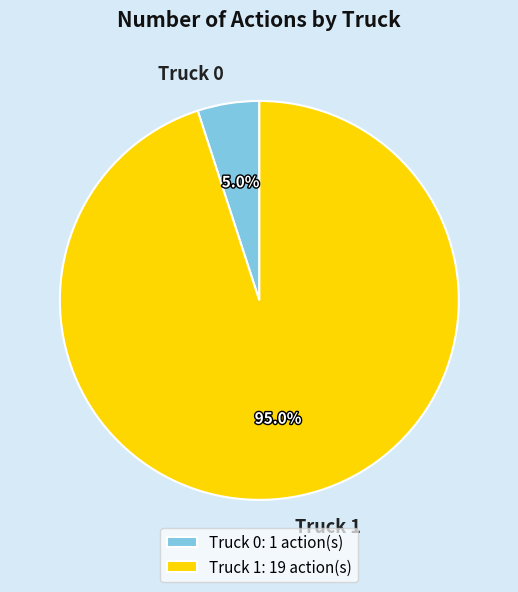

Which slice represents more than half of the pie?

Truck 1